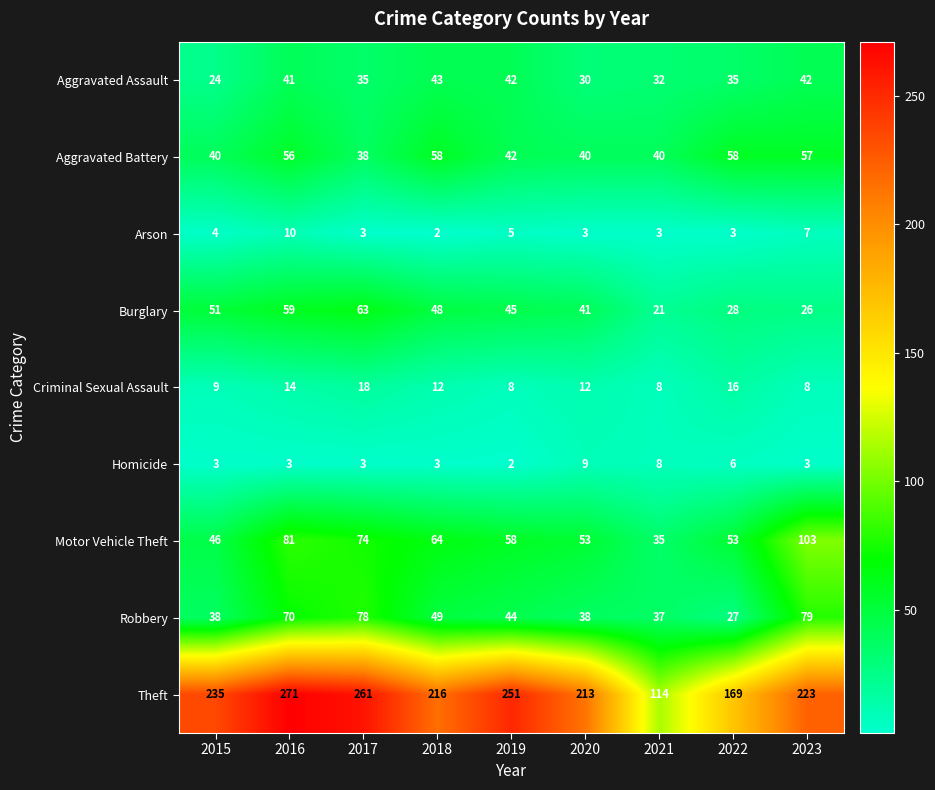

At which label does Homicide reach its minimum?

2019